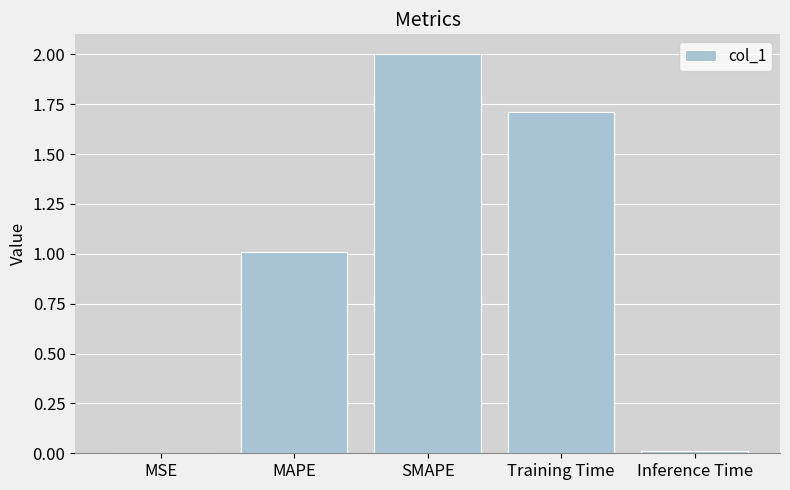

At which label is the value closest to 1?

MAPE